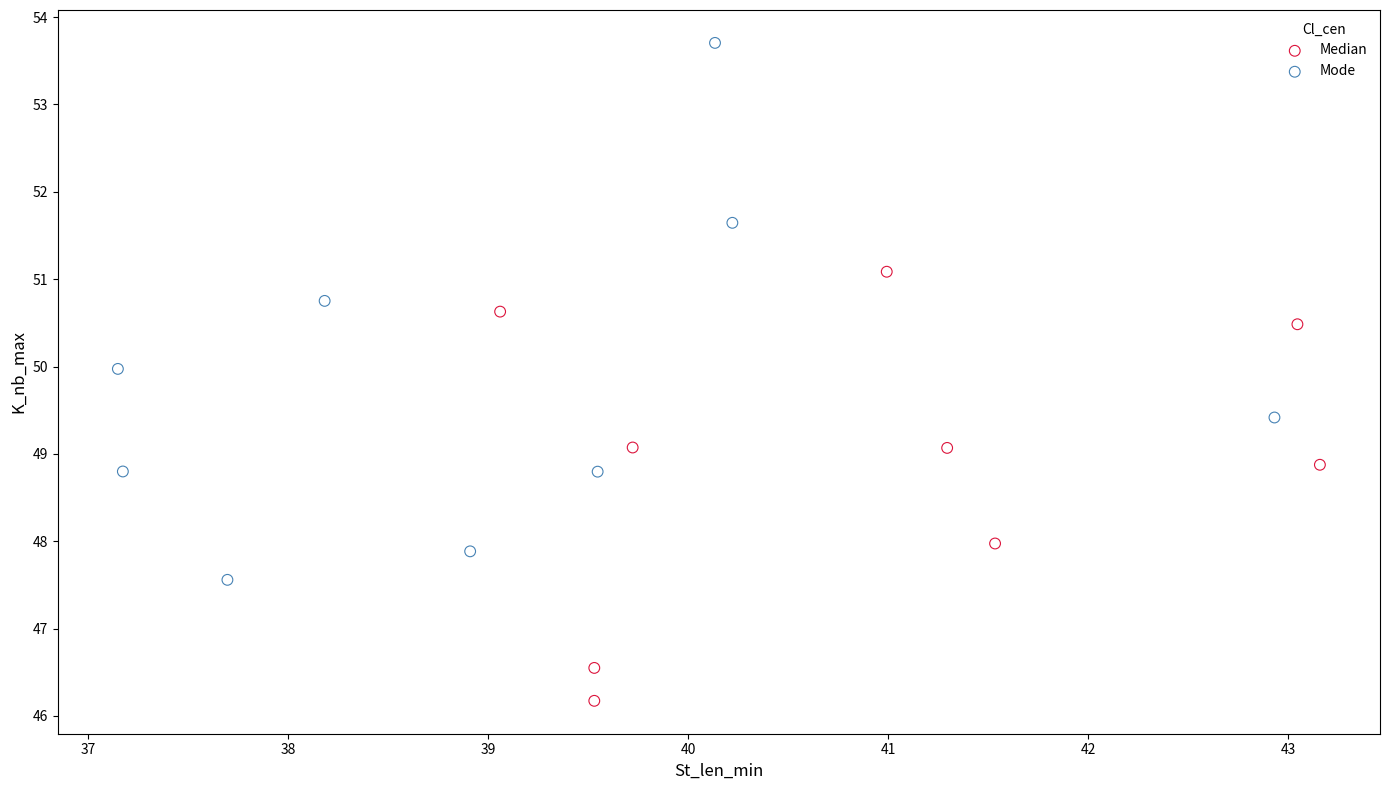

Which series reaches the maximum Y coordinate?

Mode